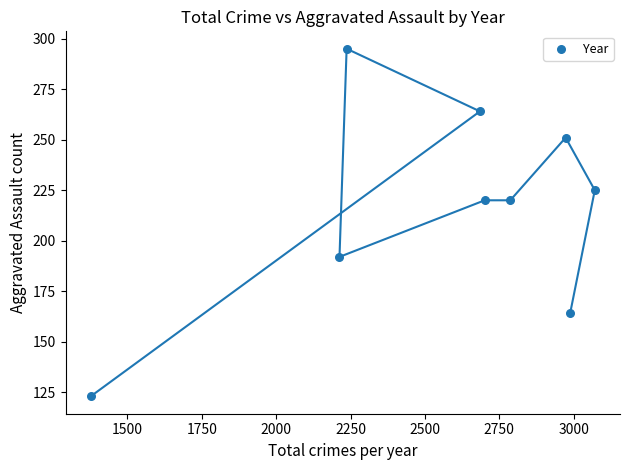

What is the average X value?

2559